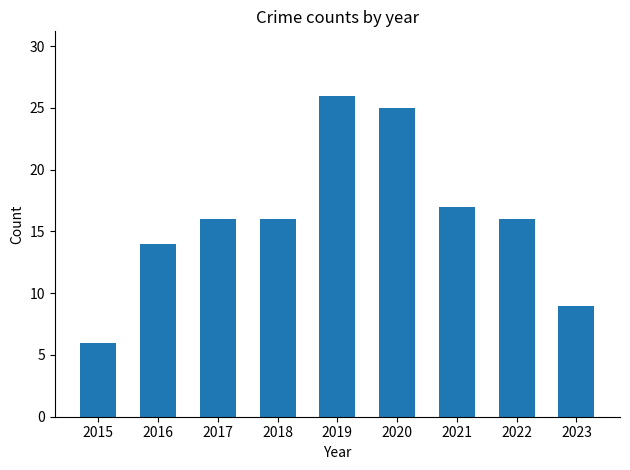

What is the value of the 9th bar from the left?

9